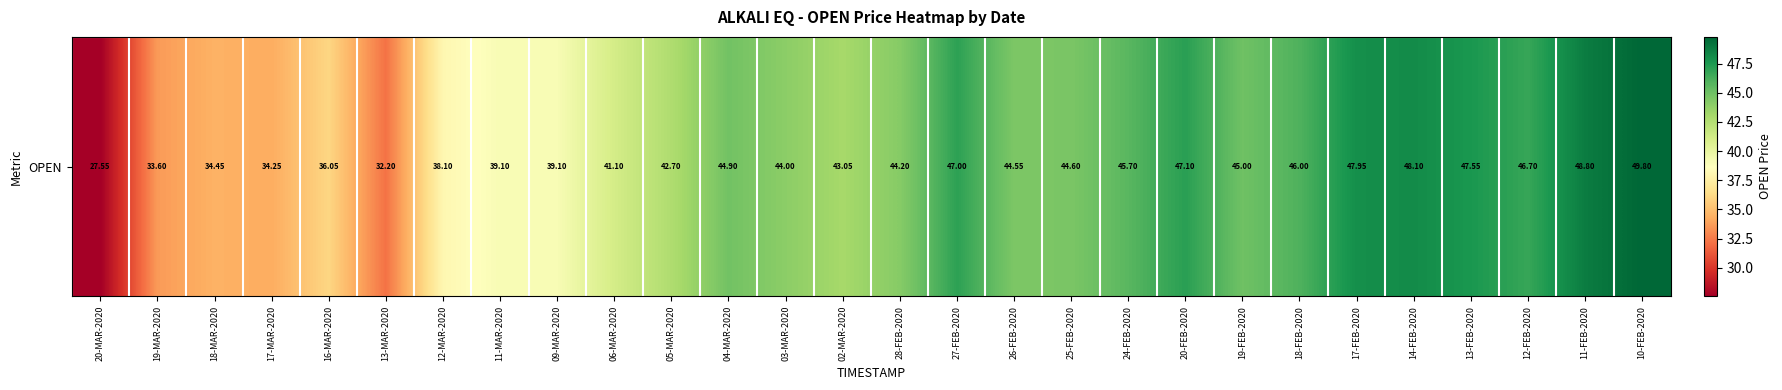

Count the number of values greater than 44.

15